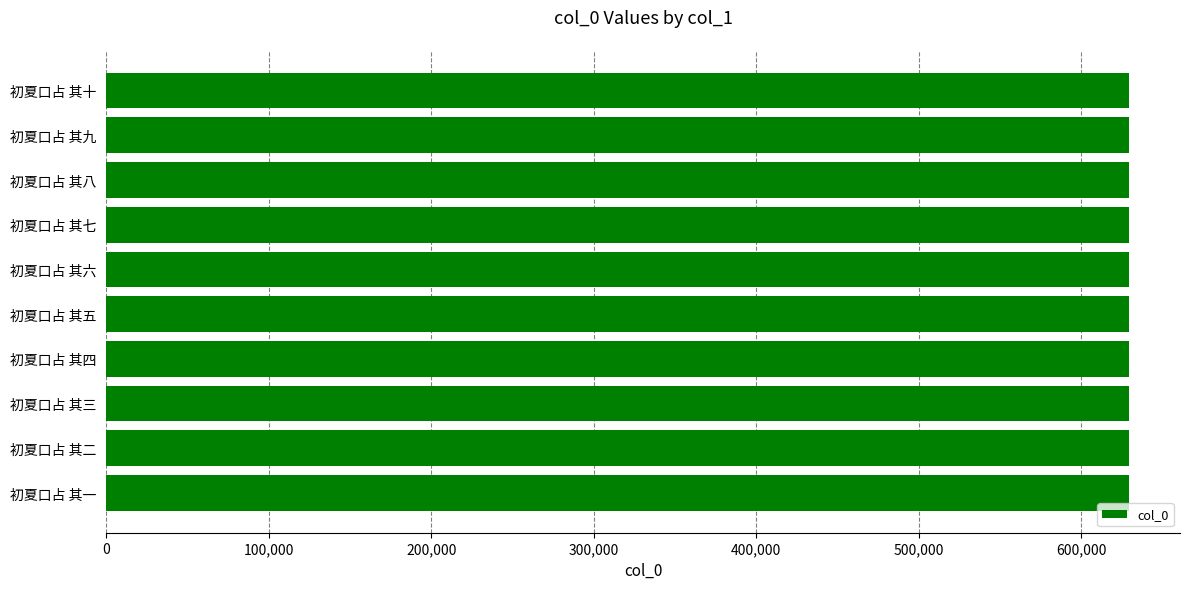

What is the ratio of the value at 初夏口占 其七 to the value at 初夏口占 其八?

1.0